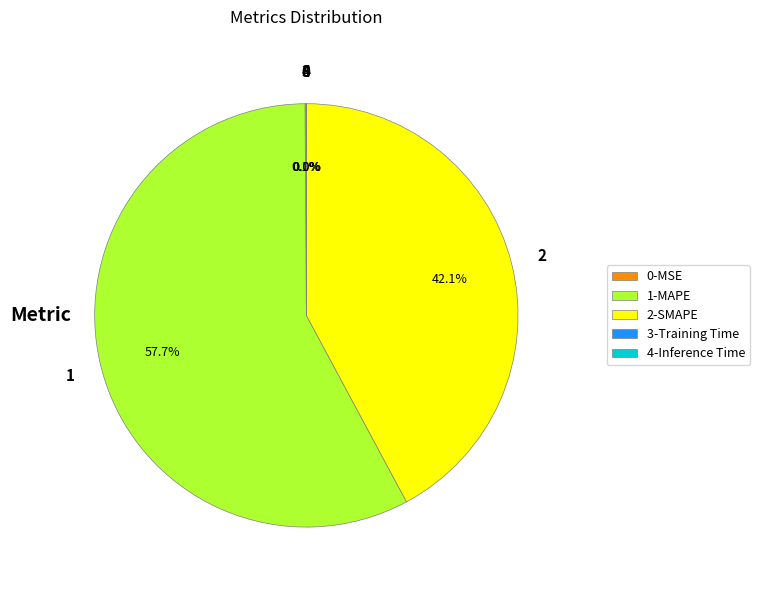

Which category accounts for the majority?

1-MAPE